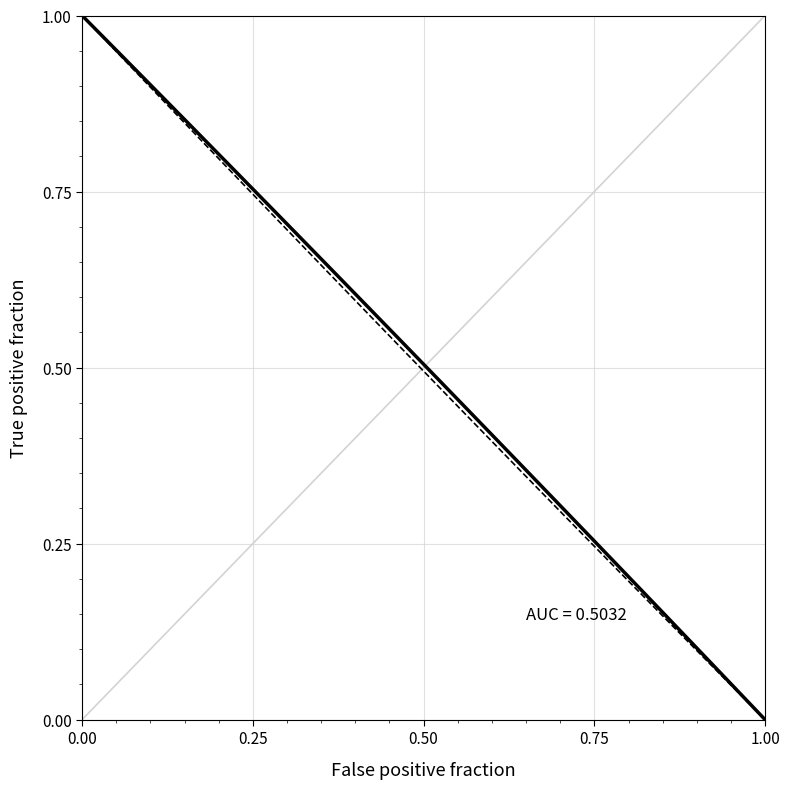

What is the greatest value displayed?

1.0